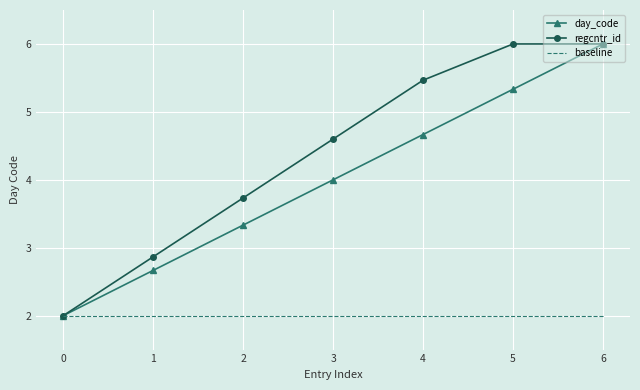

The baseline series shows 2.6 at 0. True or false?

False